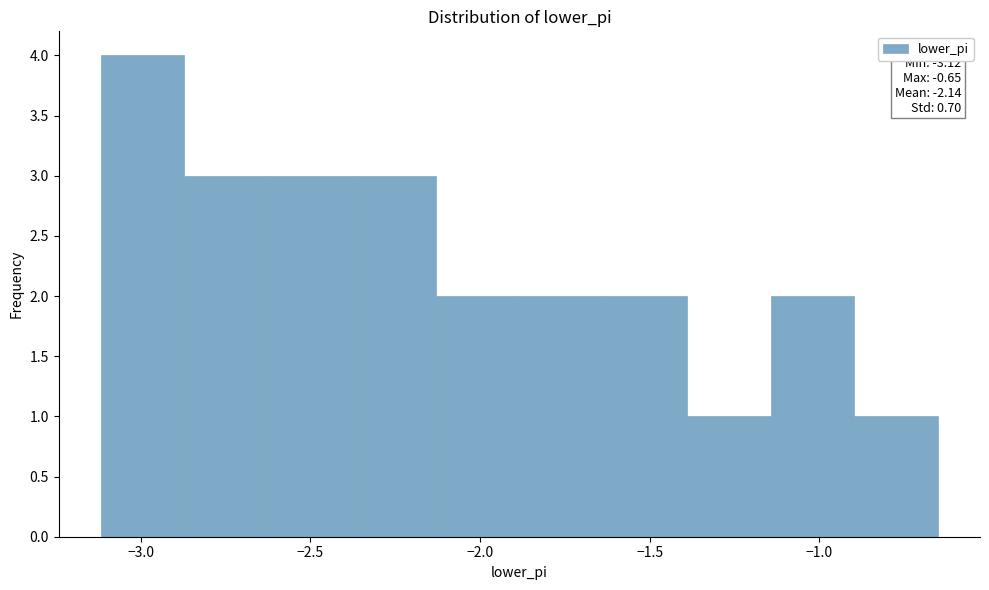

Over which range of the x-axis is the bar tallest?

-3.10 to -2.85